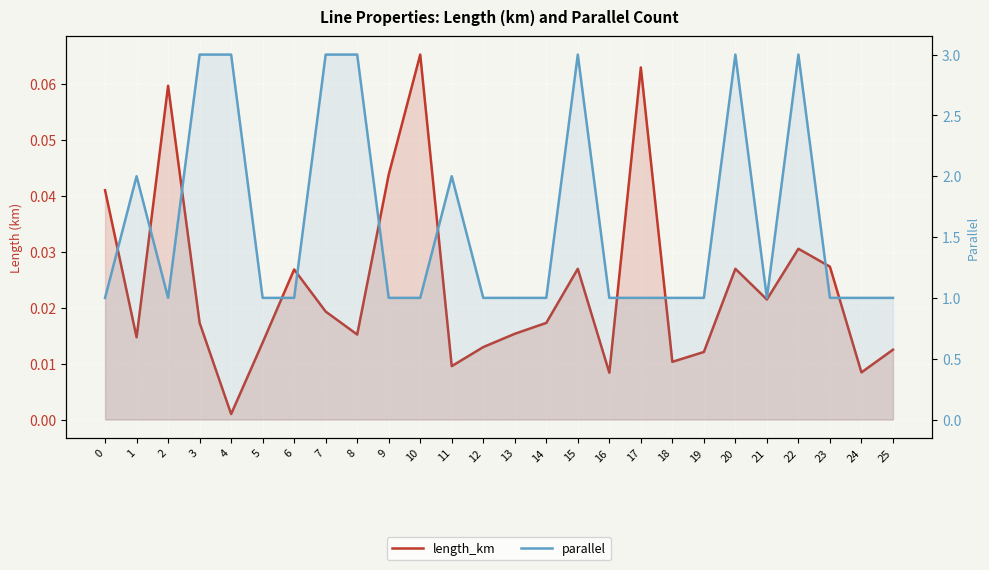

What is the spread (max minus min) of values at 1?

2.0